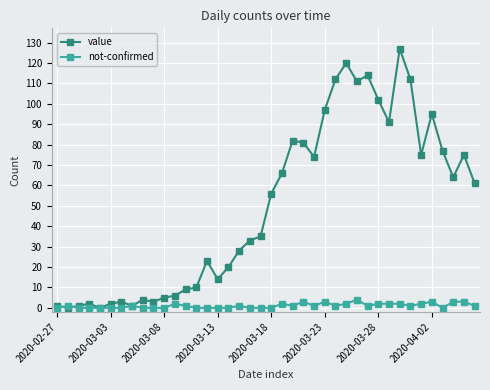

What is the difference between the second highest and minimum values in the not-confirmed series?

3